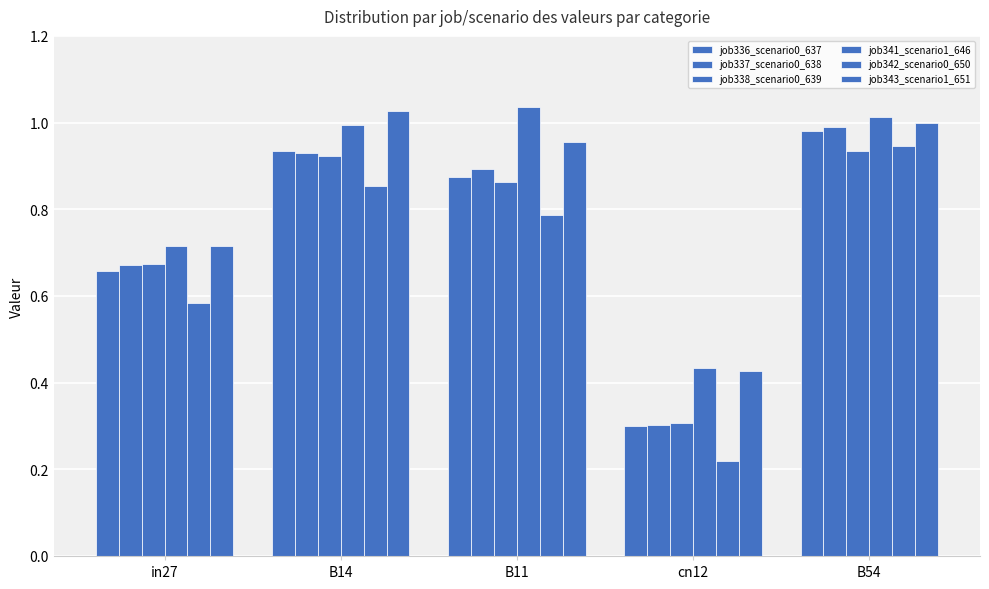

Where is job341_scenario1_646 nearest to the value 0?

cn12